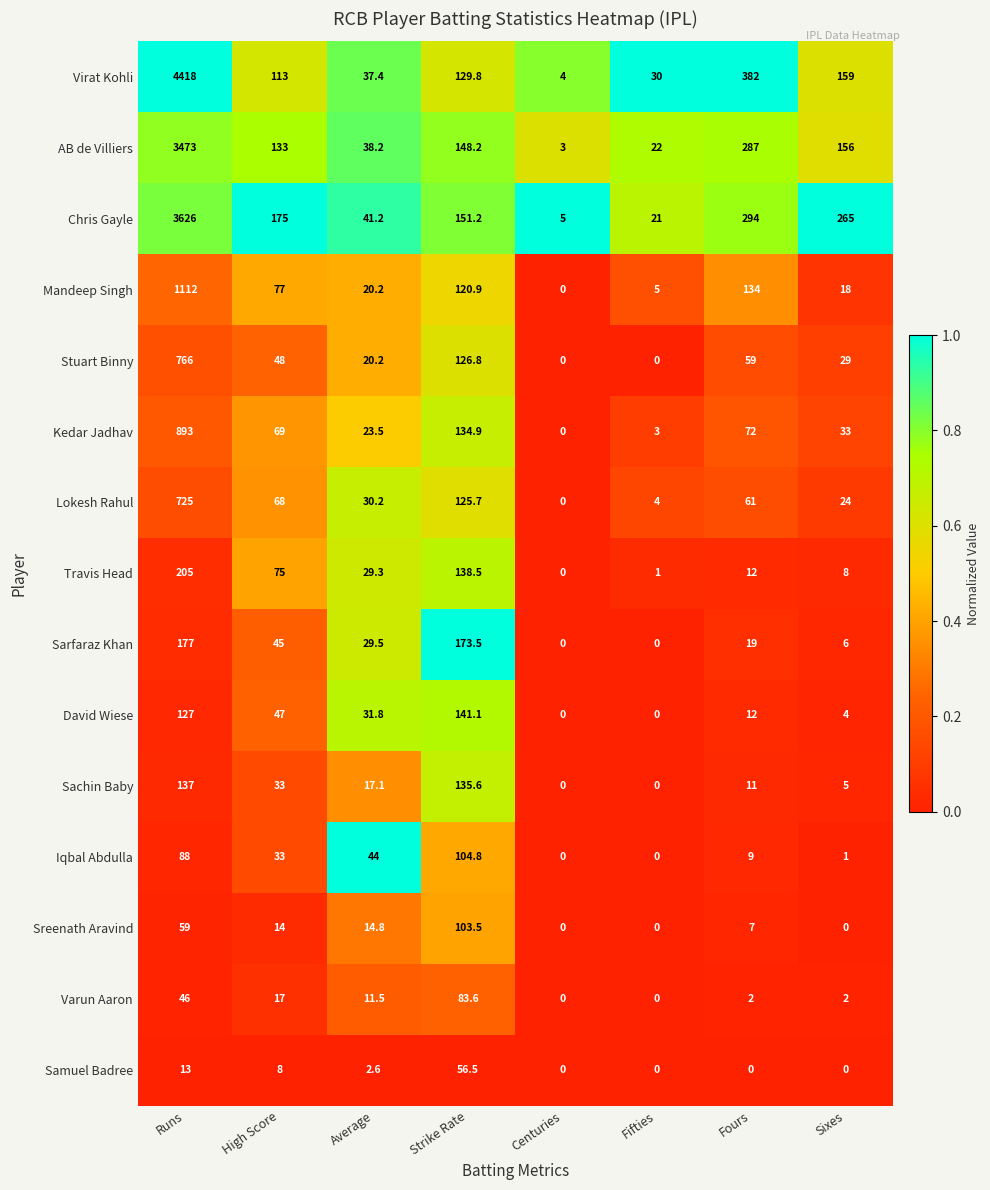

Is it true that Kedar Jadhav equals 69.0 at High Score?

True